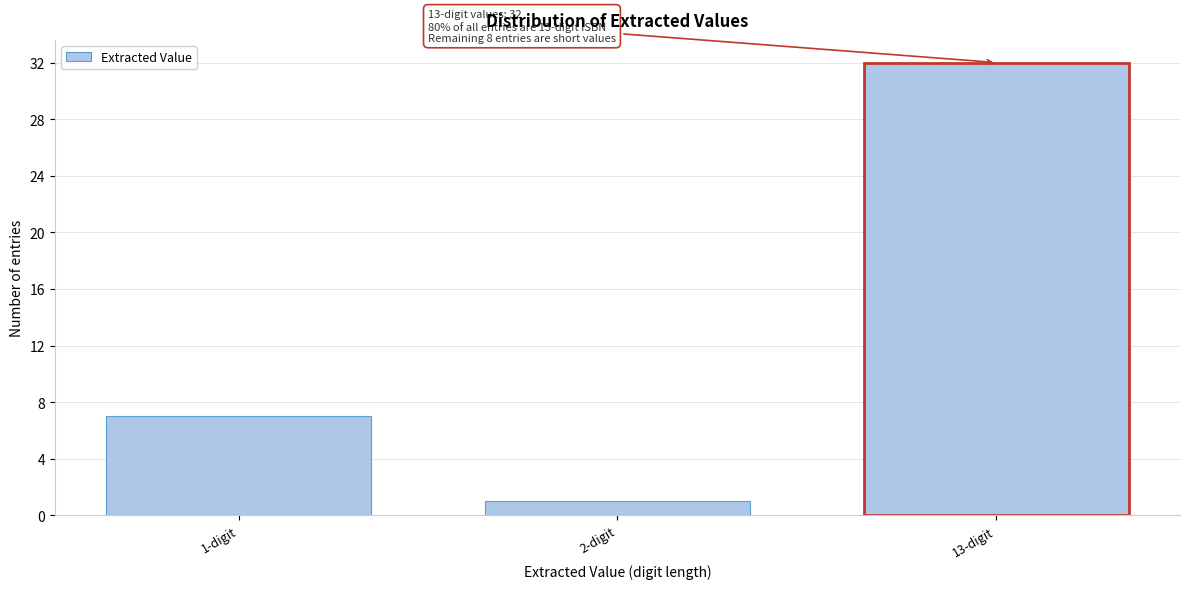

Reading left to right, what are all the values shown in this chart?

1-digit=7	2-digit=1	13-digit=32